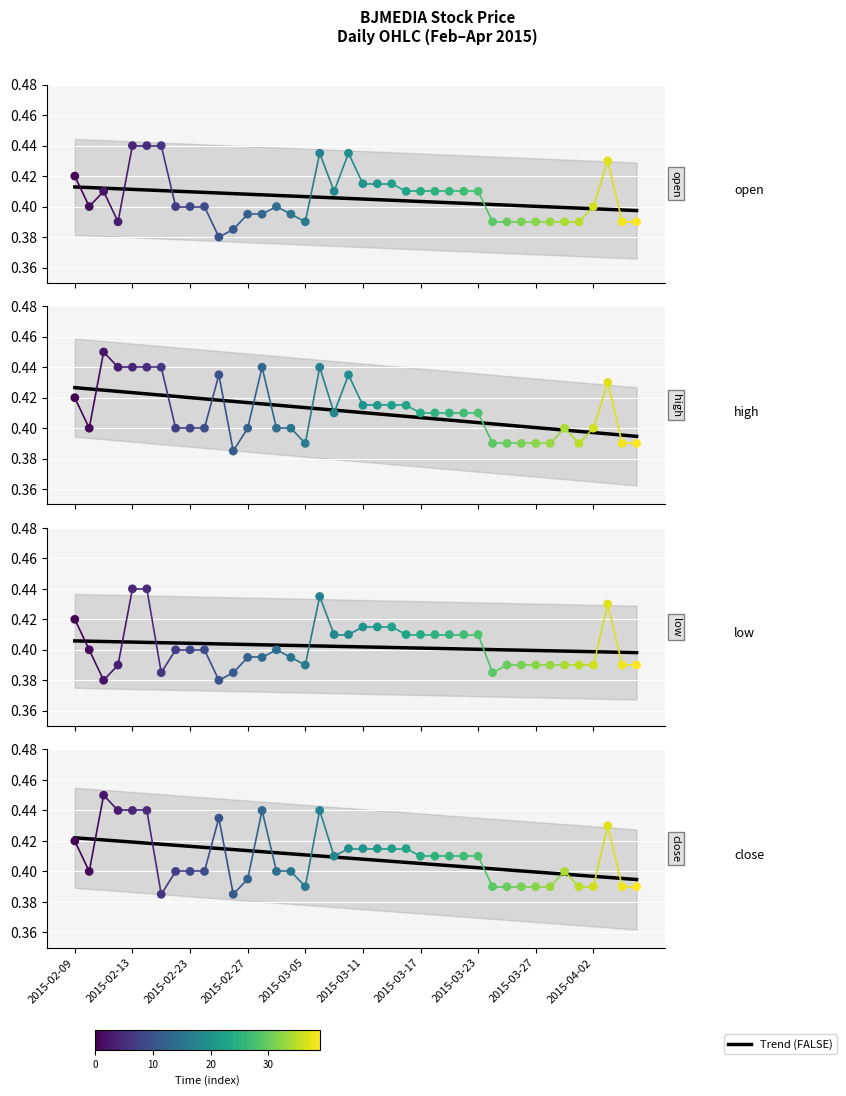

Which series reaches the maximum Y coordinate?

high